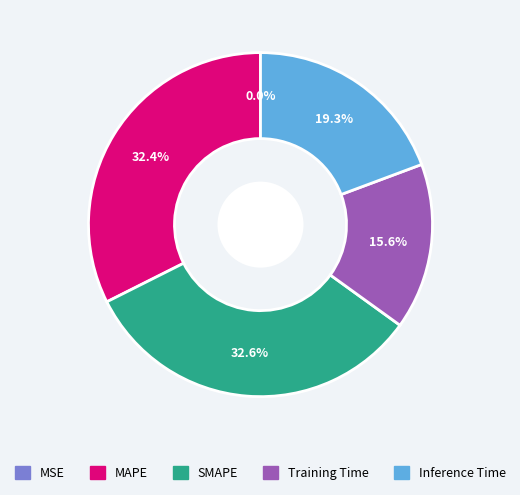

To the nearest percent, what is the difference between the largest and smallest slice percentages?

33%